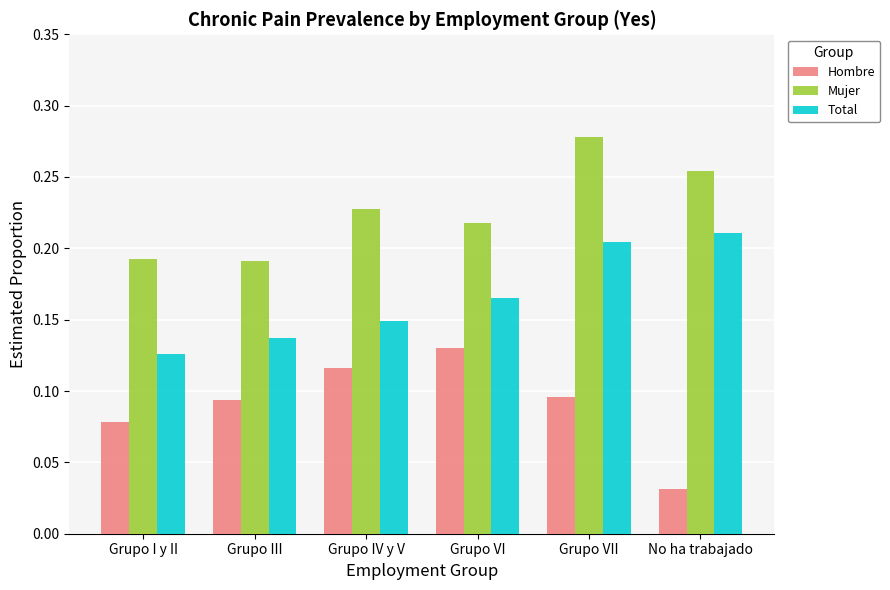

How many distinct data groups are displayed?

3